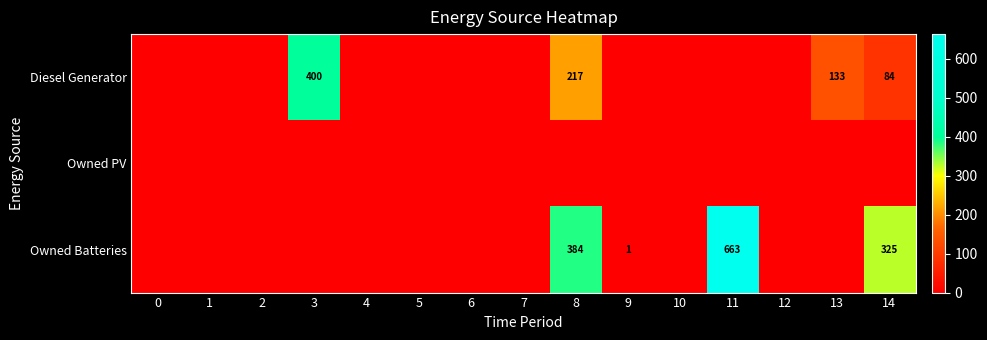

Is it true that Diesel Generator equals 84 at 14?

True